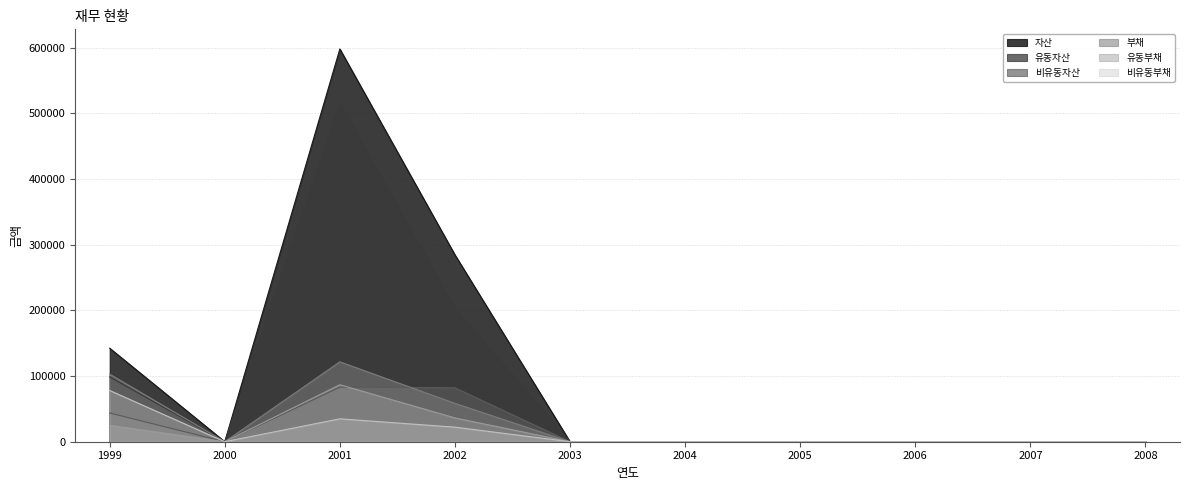

What is the value of the 비유동부채 point at the 1st from the left?

78000